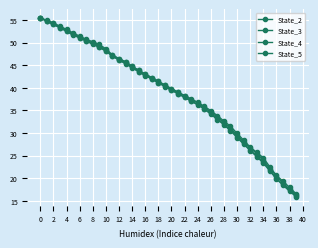

How many lines are shown in the chart?

4